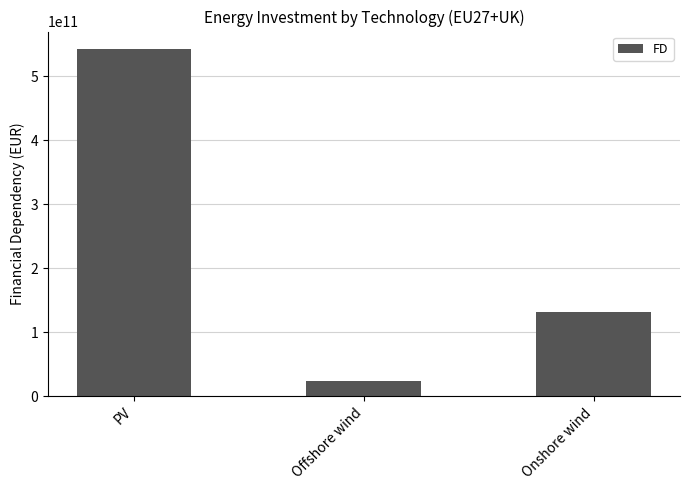

List the labels in order of value, smallest first.

Offshore wind, Onshore wind, PV